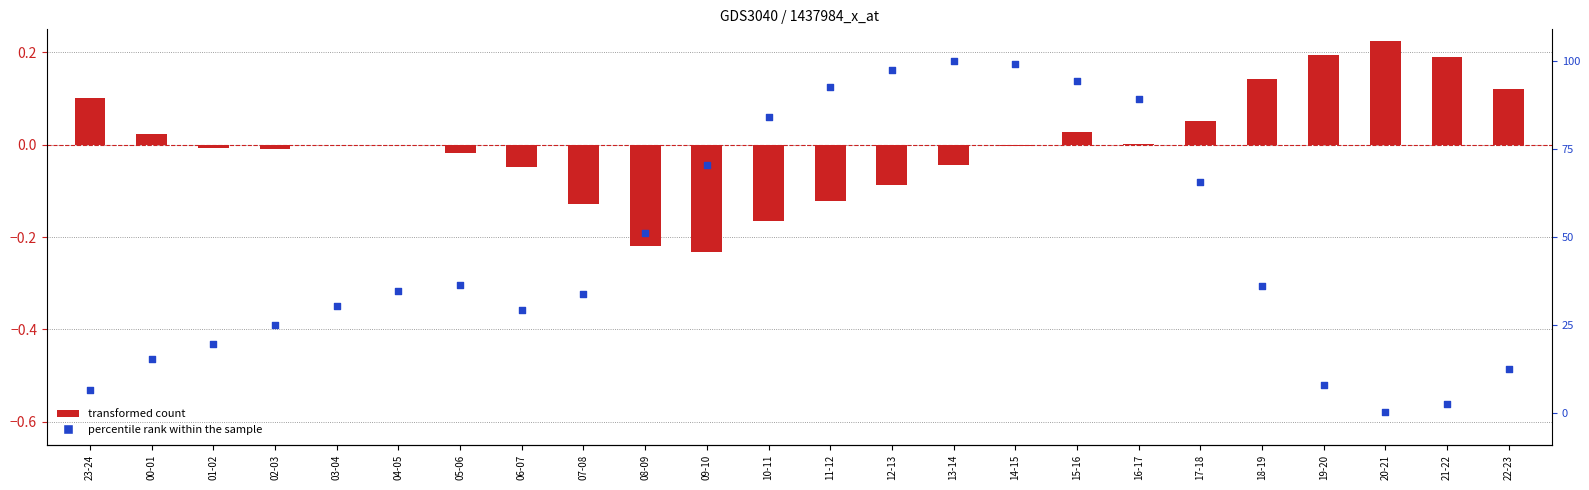

Which series has the largest total across all categories?

transformed count